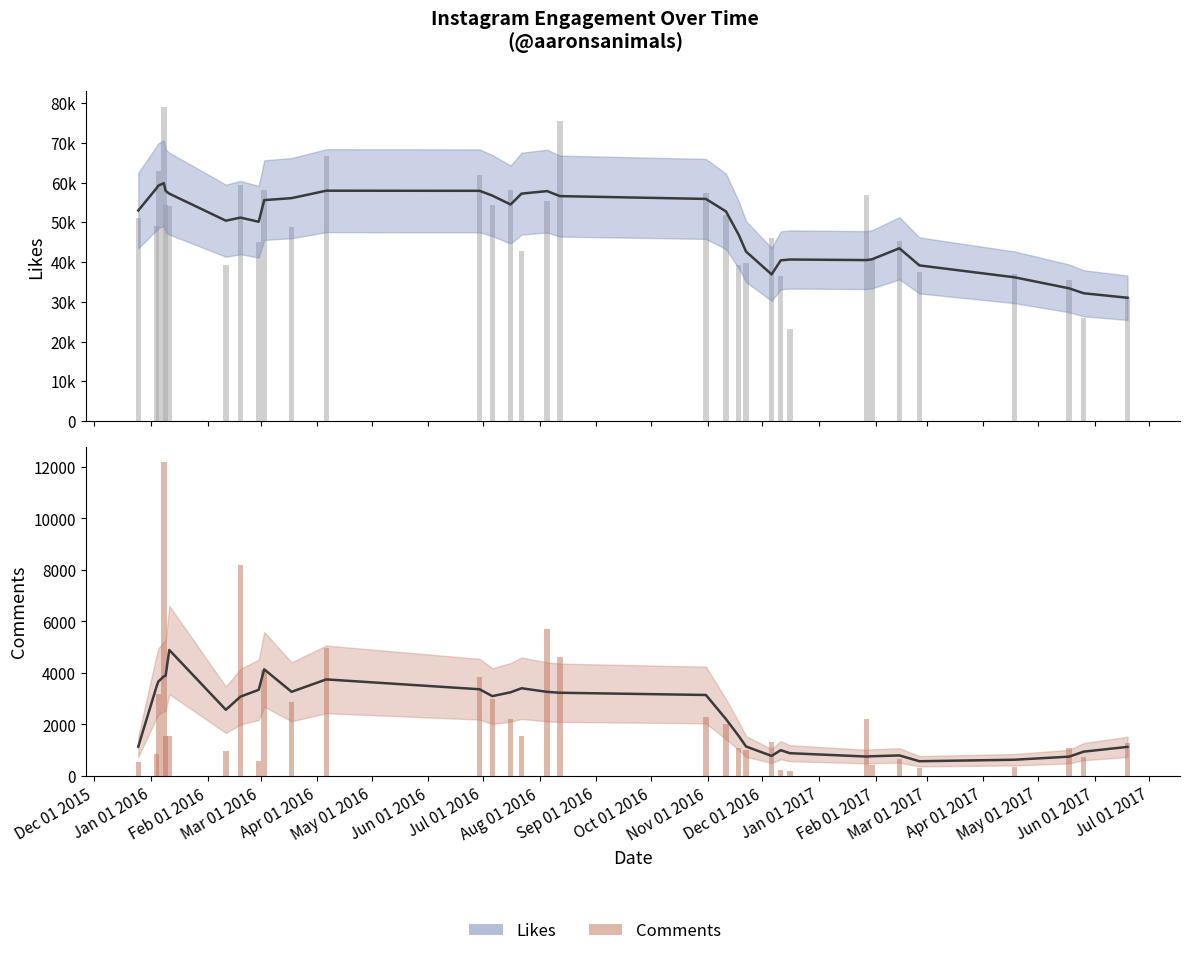

List the series in order of their overall mean, lowest first.

Comments (Estimate), Likes (Estimate)